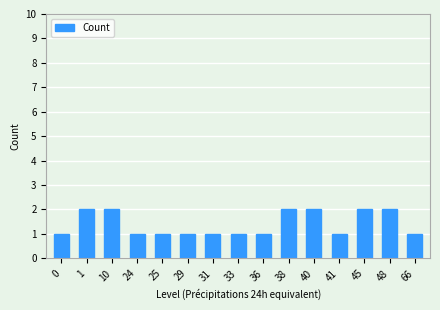

True or false: the data shows 2 at 38.

True